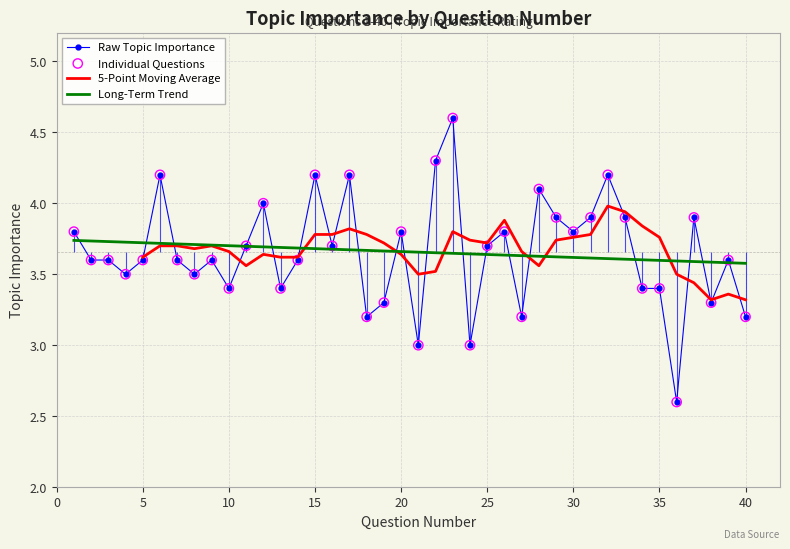

What is the ratio of the value at 3 to the value at 19?

1.1